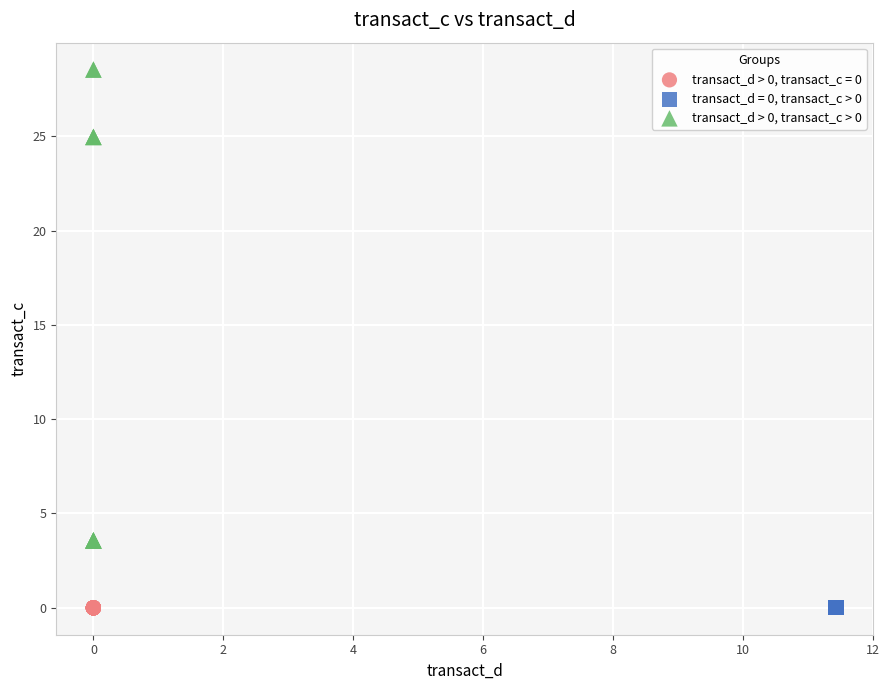

What are all the series names shown in the legend?

transact_d > 0, transact_c = 0, transact_d = 0, transact_c > 0, transact_d > 0, transact_c > 0